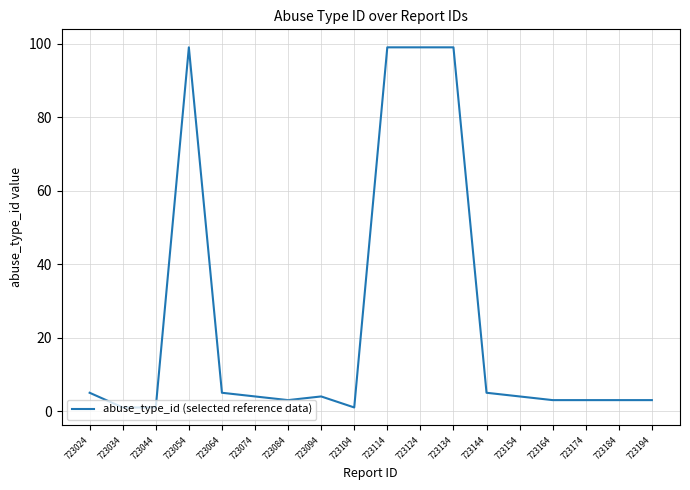

Does the chart display data point markers on the line(s)?

No